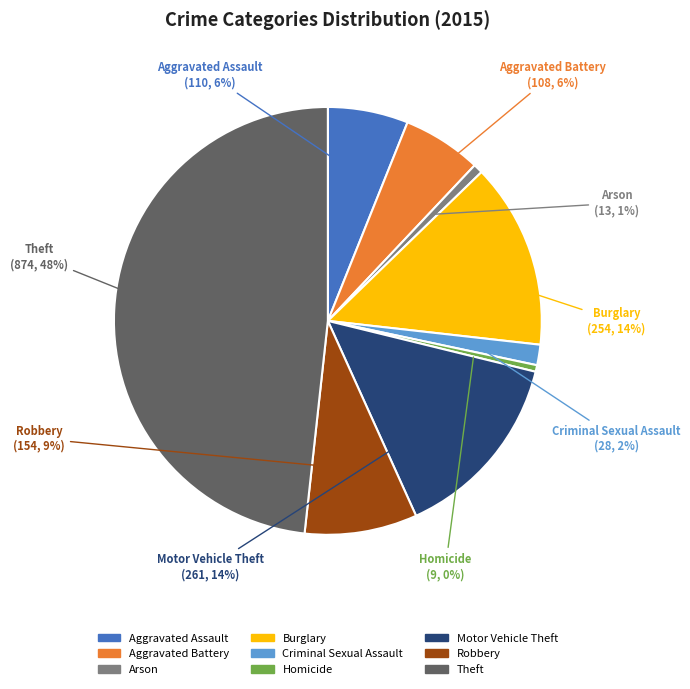

Do Burglary and Theft together represent more than half of the pie?

Yes